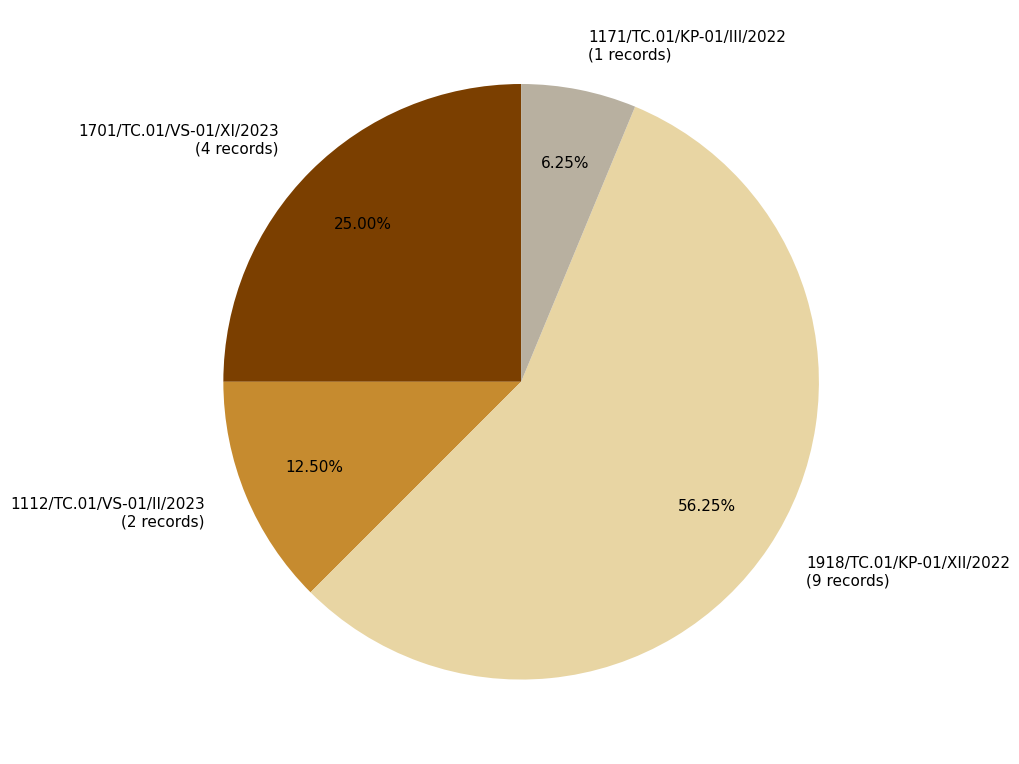

Approximately how many times larger is the value at 1918/TC.01/KP-01/XII/2022 compared to 1171/TC.01/KP-01/III/2022?

9.0